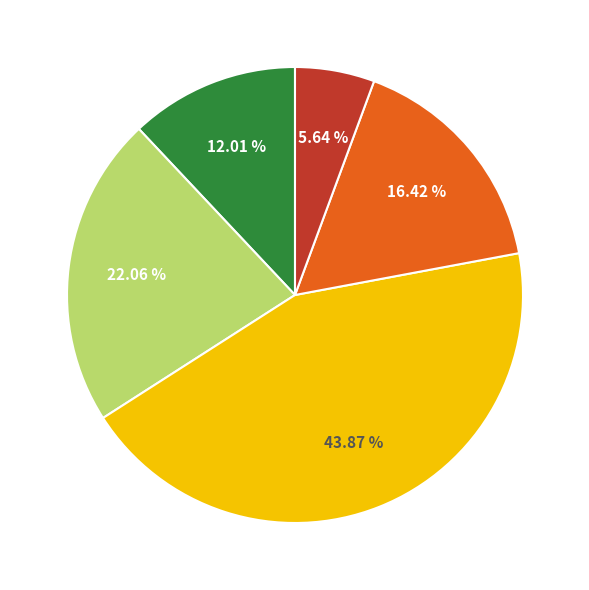

Does any single category account for the majority?

No